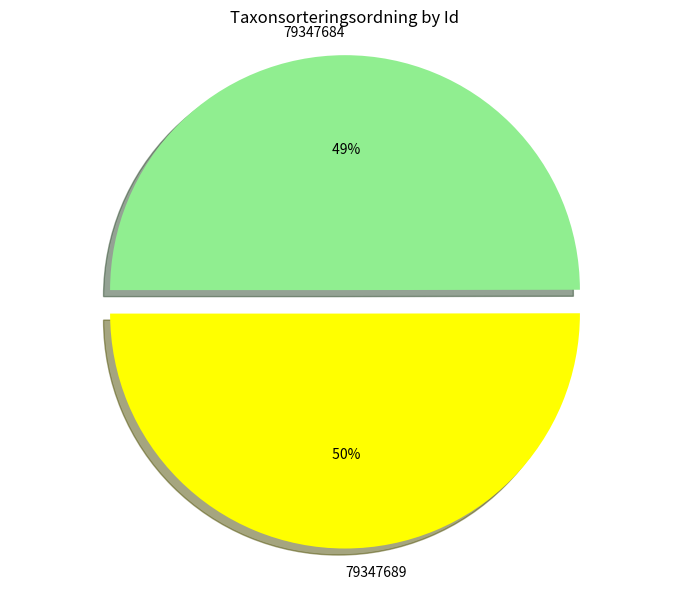

Which category has the biggest portion of the pie?

79347689